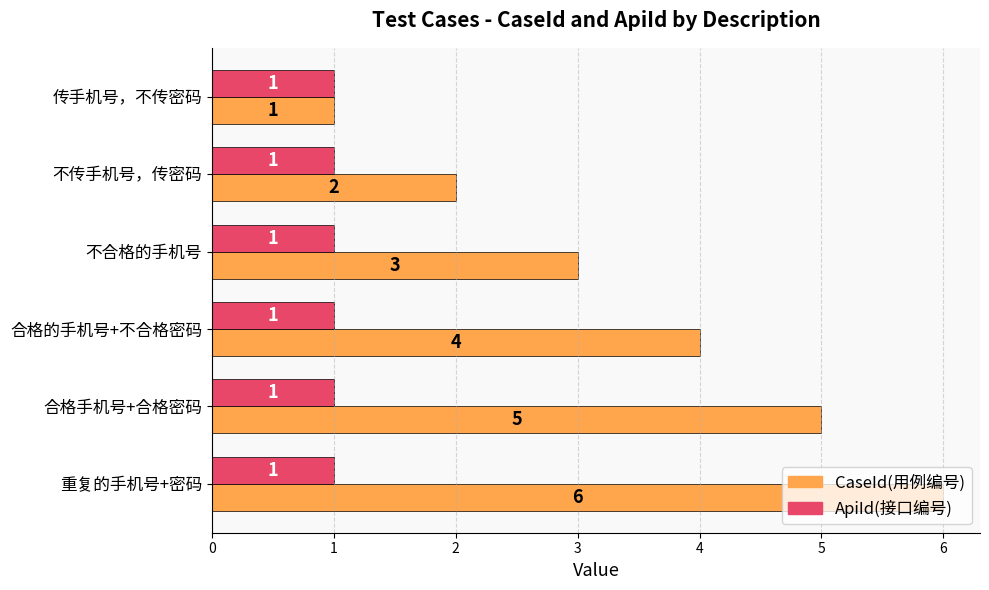

Which series has the largest range (max minus min)?

CaseId(用例编号)